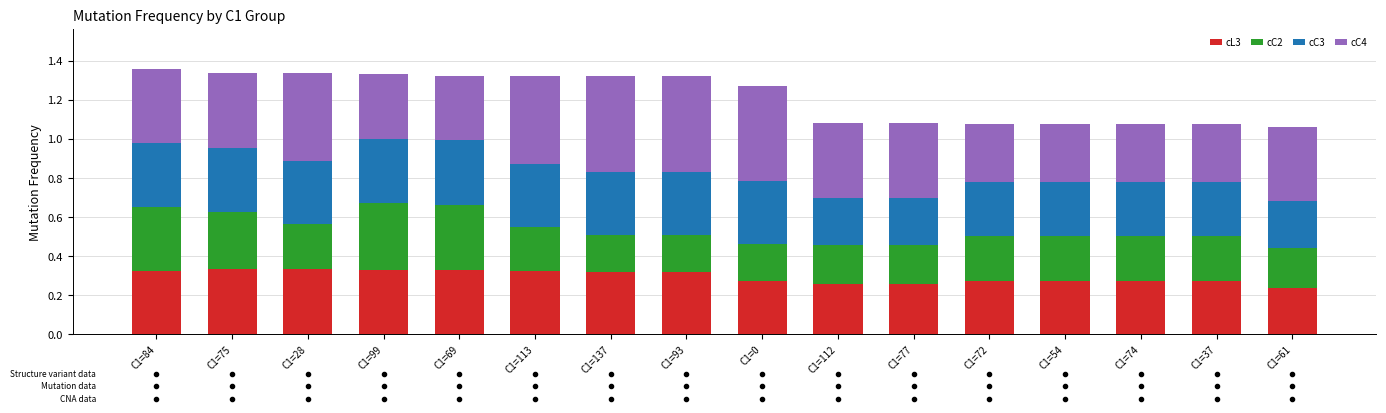

What is the total value across all series at C1=61?

1.1